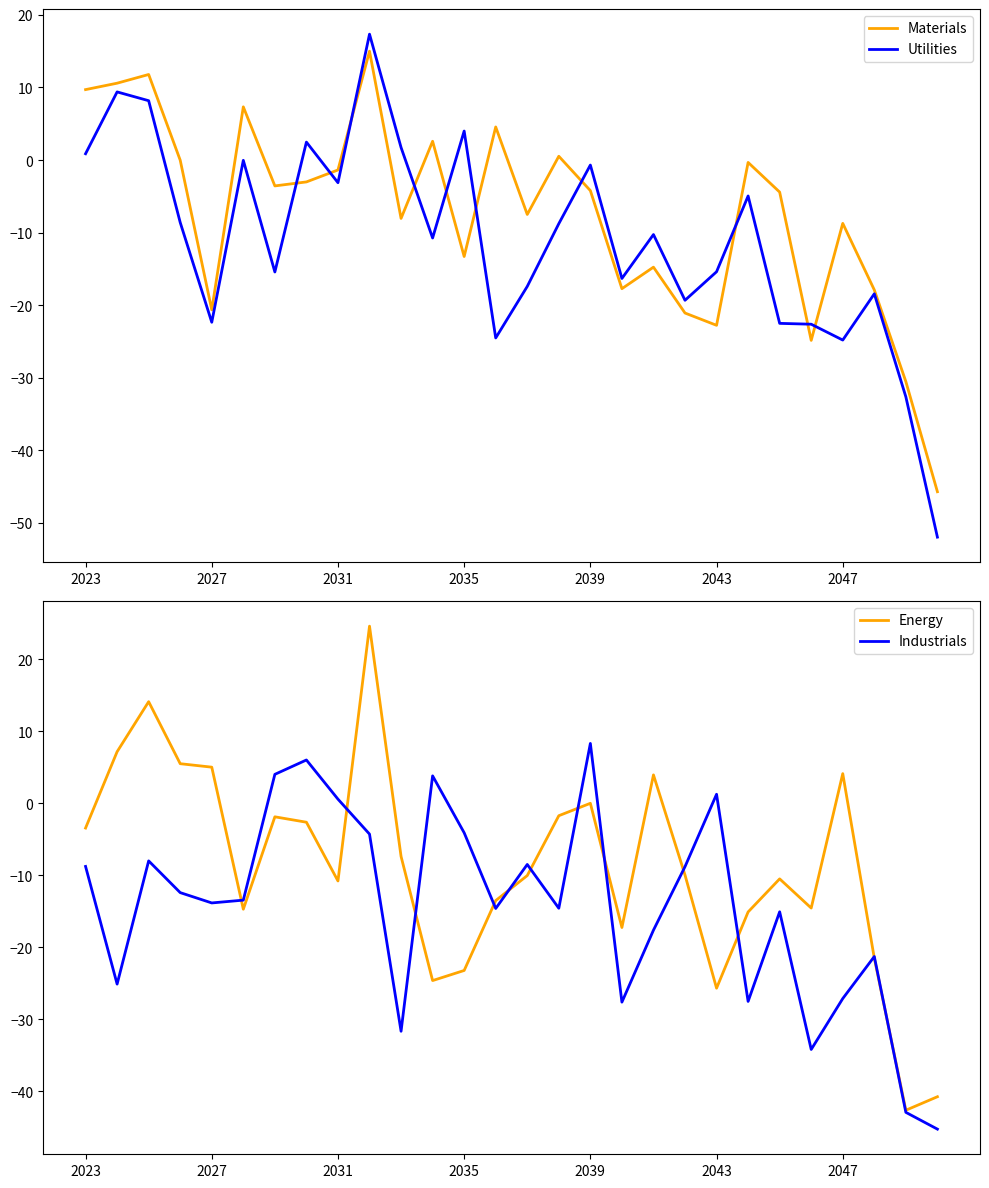

What is the difference between the Materials values at 10 and 19?

13.0